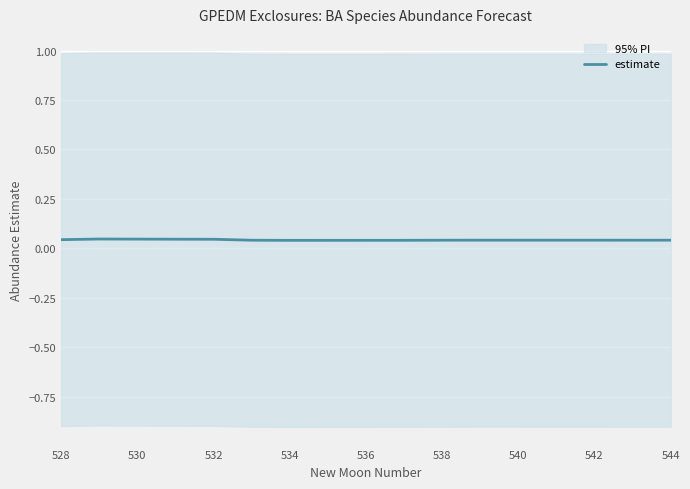

Does the chart display data point markers on the line(s)?

No